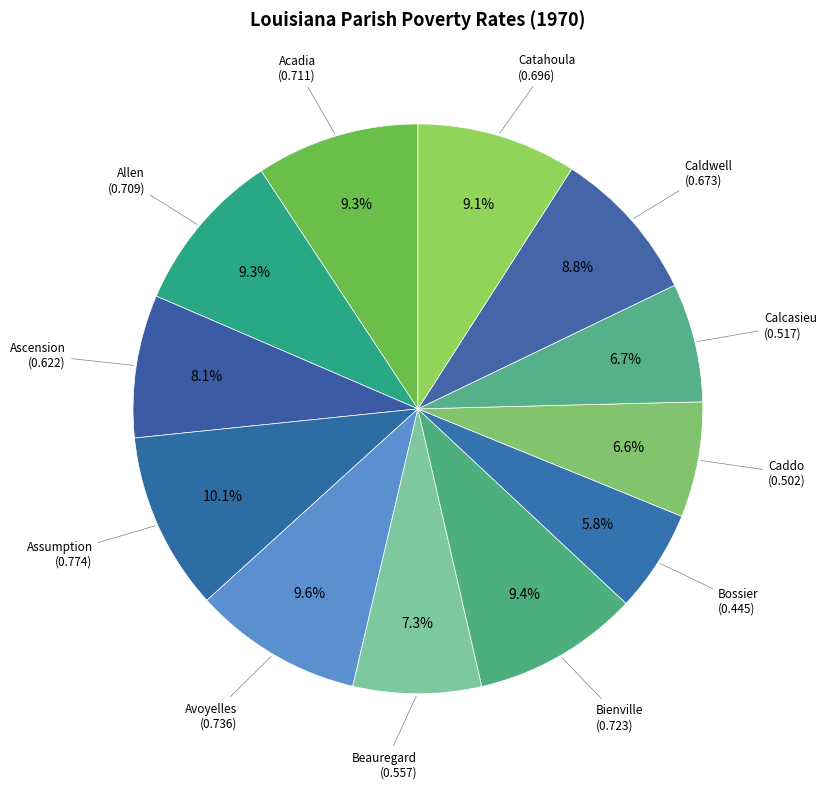

How many segments does this pie chart have?

12